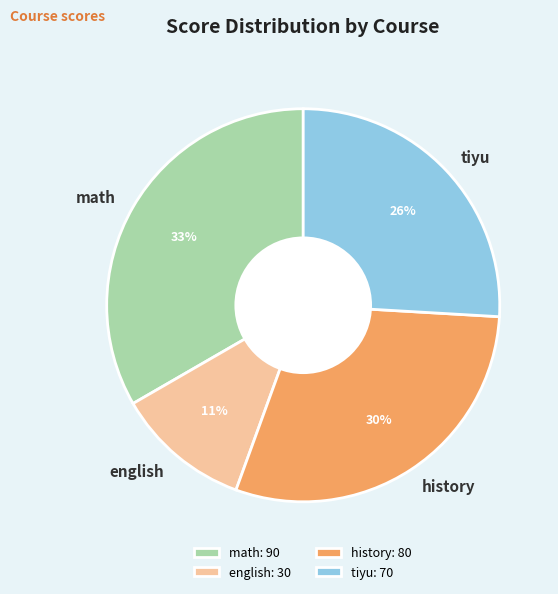

Is tiyu the majority of the pie?

No